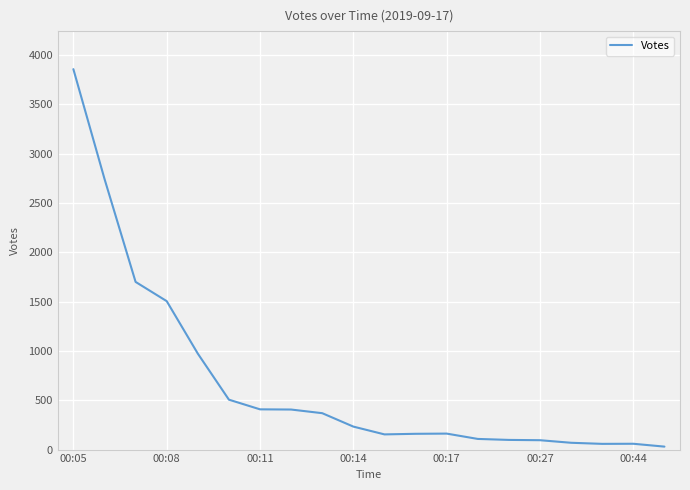

What is the difference between the maximum and minimum values?

3827